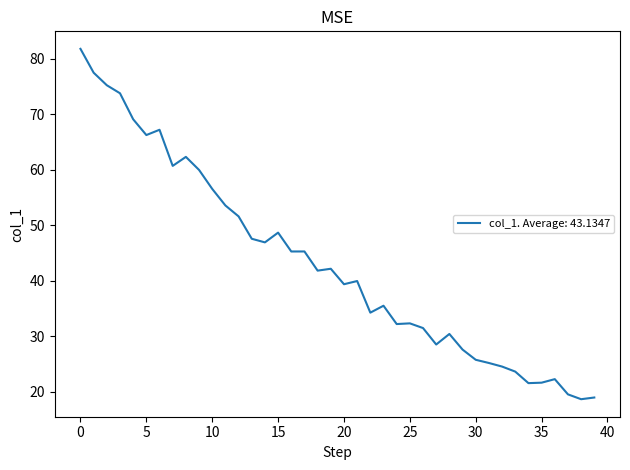

How many series are shown in this chart?

1